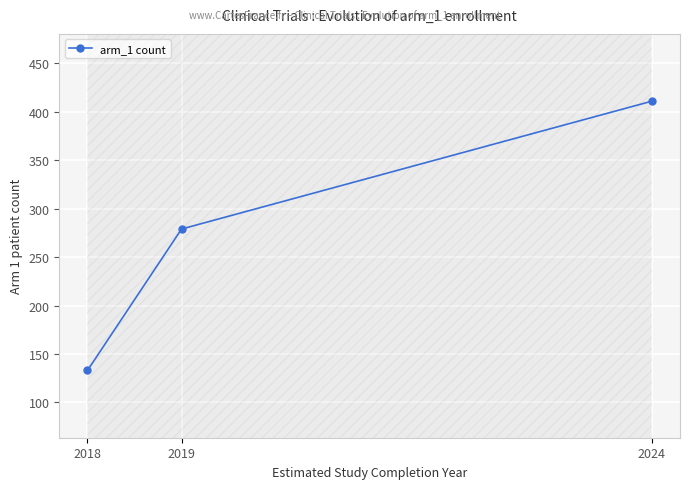

Reading right to left, what are all the values shown in this chart?

2024=411	2019=279	2018=133